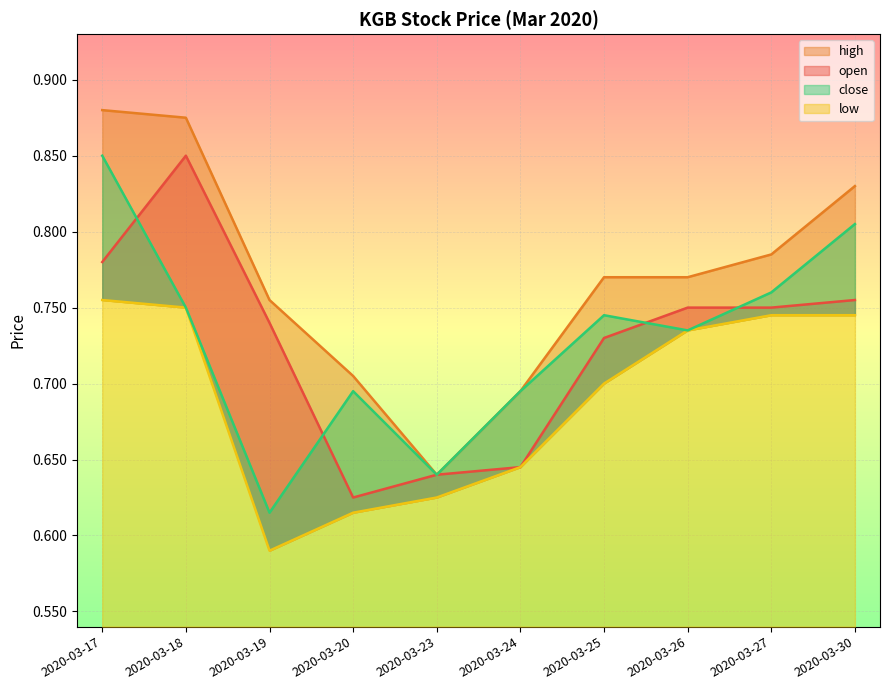

Which label corresponds to the smallest value in the chart?

2020-03-19